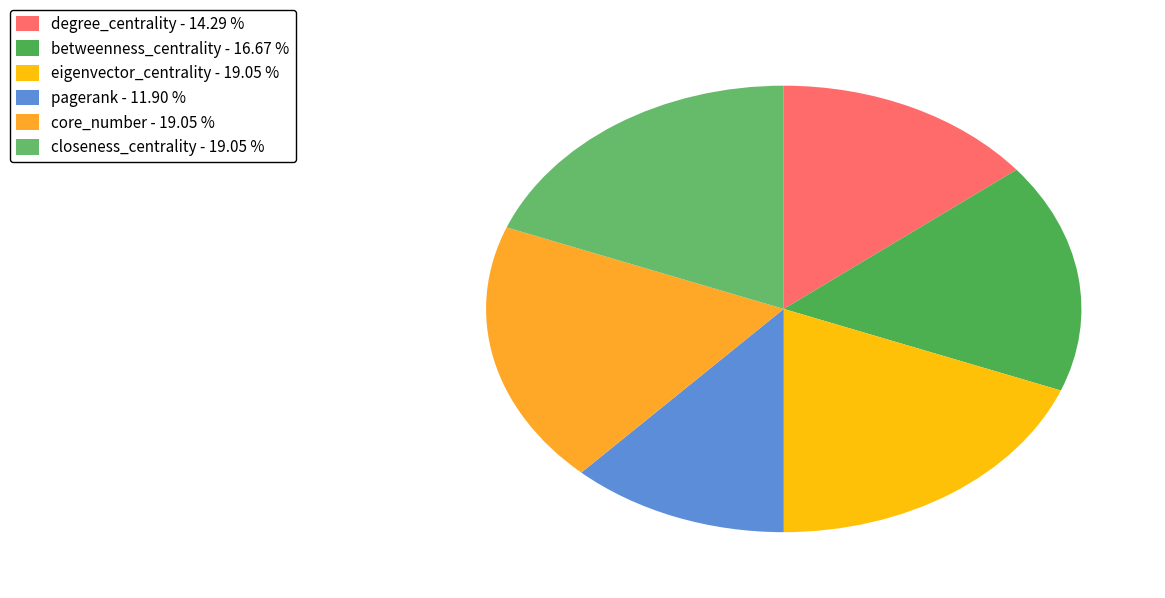

Count the number of slices in the pie.

6